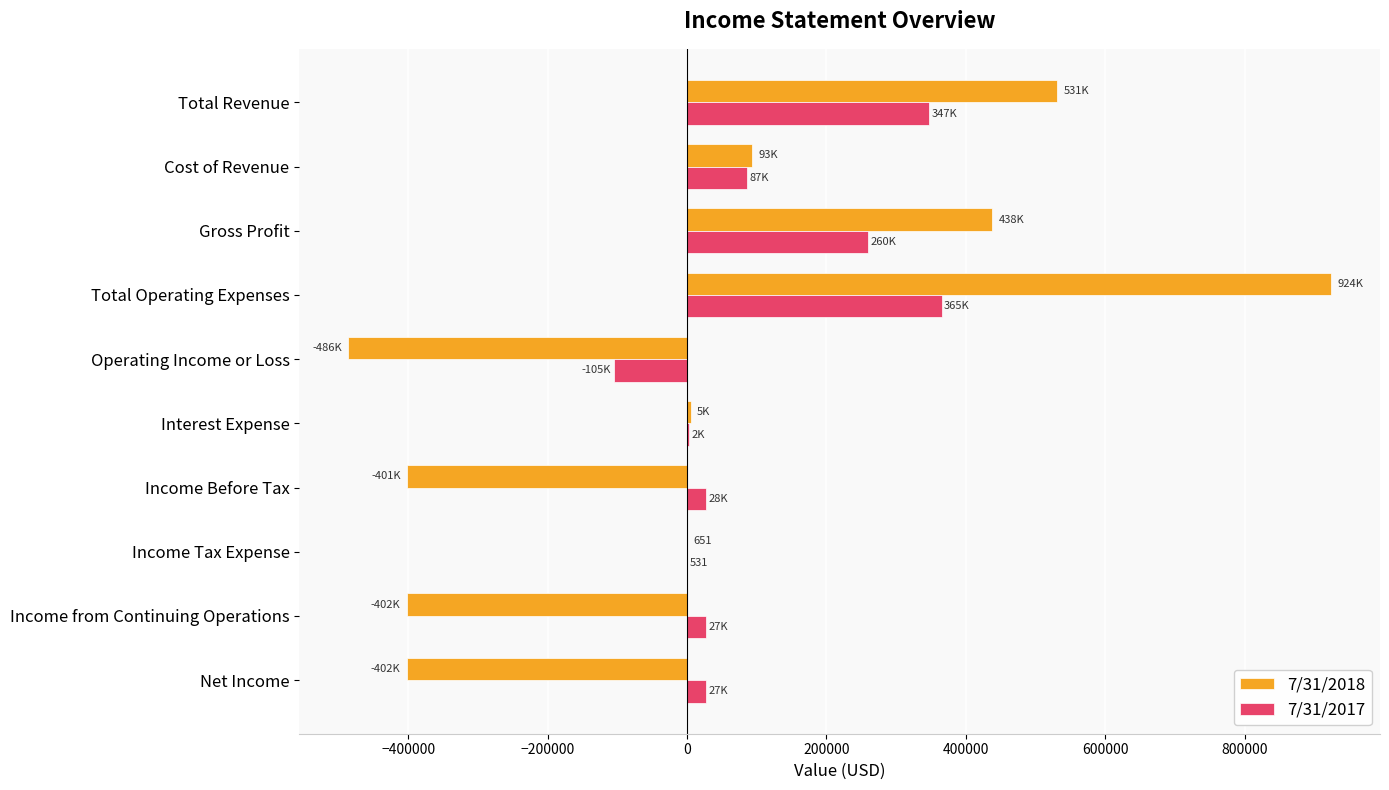

Is the value of 7/31/2017 at Net Income greater than the value of 7/31/2018 at Total Operating Expenses?

No